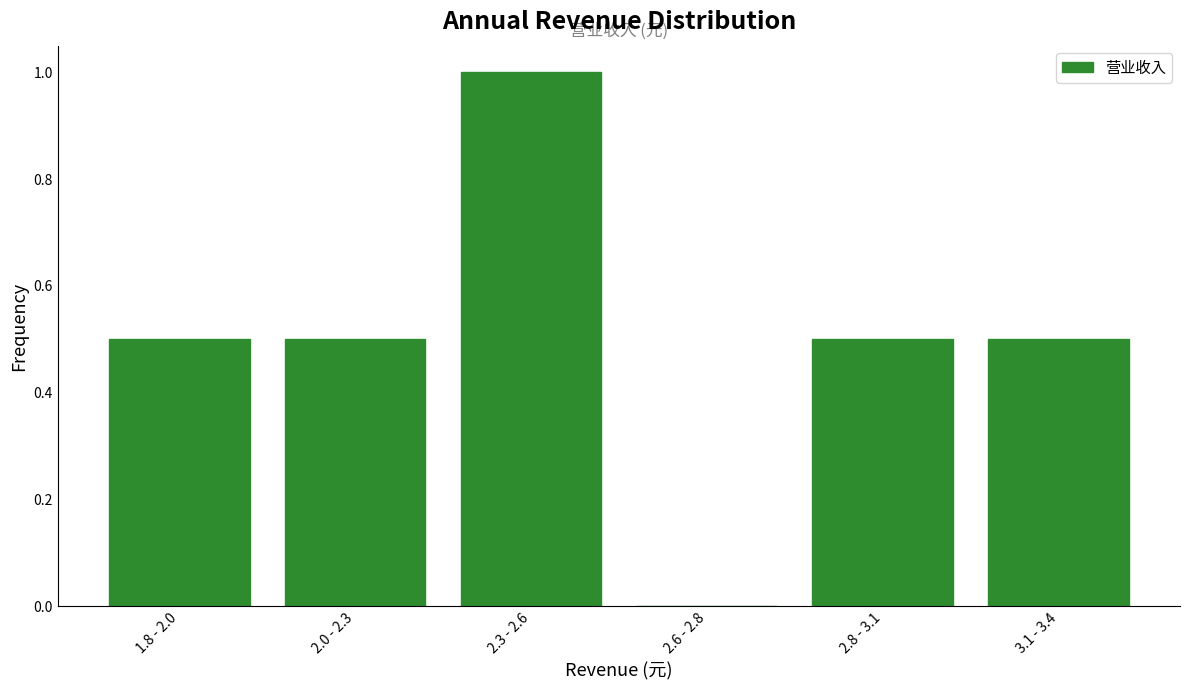

Reading left to right, list all the values displayed in this chart.

1.8 - 2.0=0.5	2.0 - 2.3=0.5	2.3 - 2.6=1.0	2.6 - 2.8=0.0	2.8 - 3.1=0.5	3.1 - 3.4=0.5